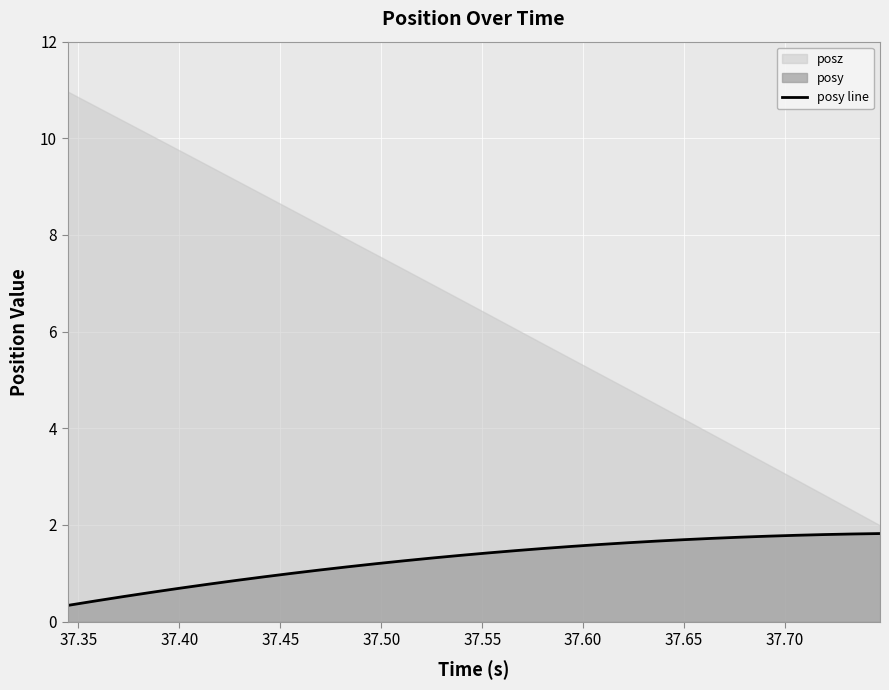

What is the maximum value for posy line?

1.8